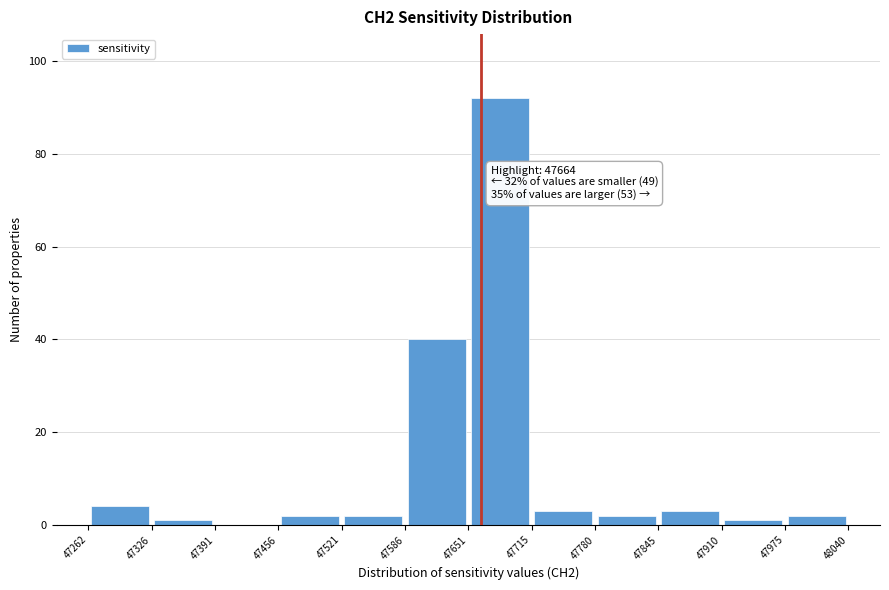

Which range on the x-axis has the tallest bar?

47651 to 47715